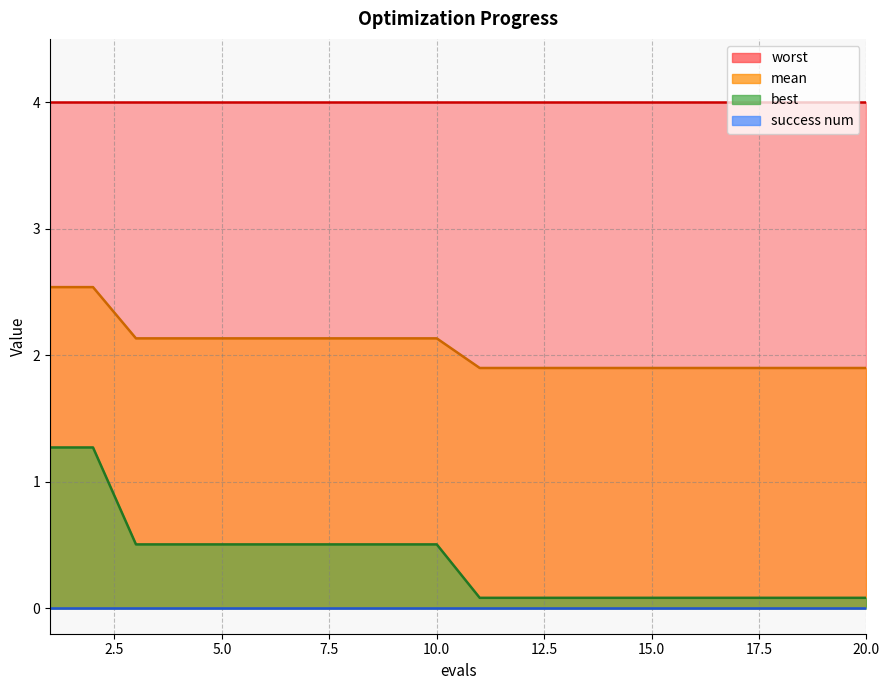

True or false: mean and best intersect in this chart.

False